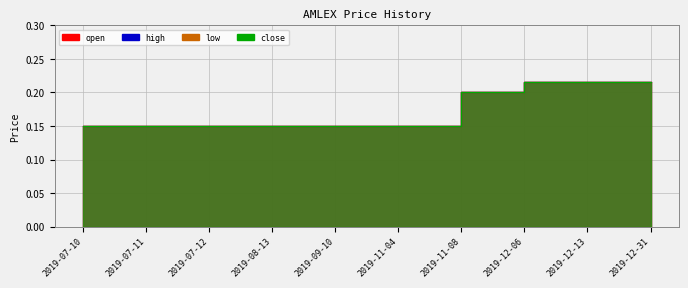

Count the open values in the range 0 to 1.

10